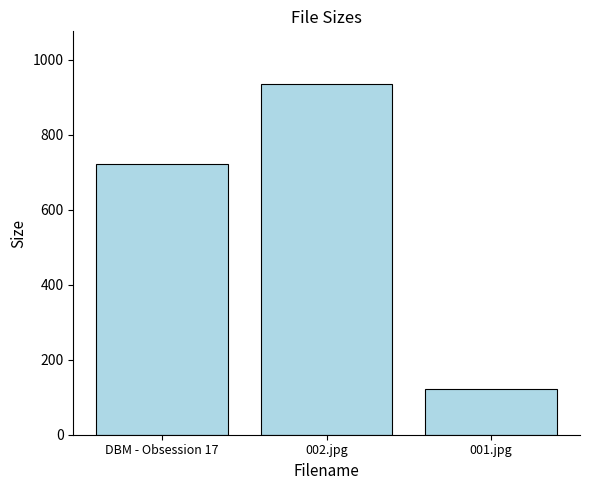

What is the difference between the maximum and second lowest values?

214.2